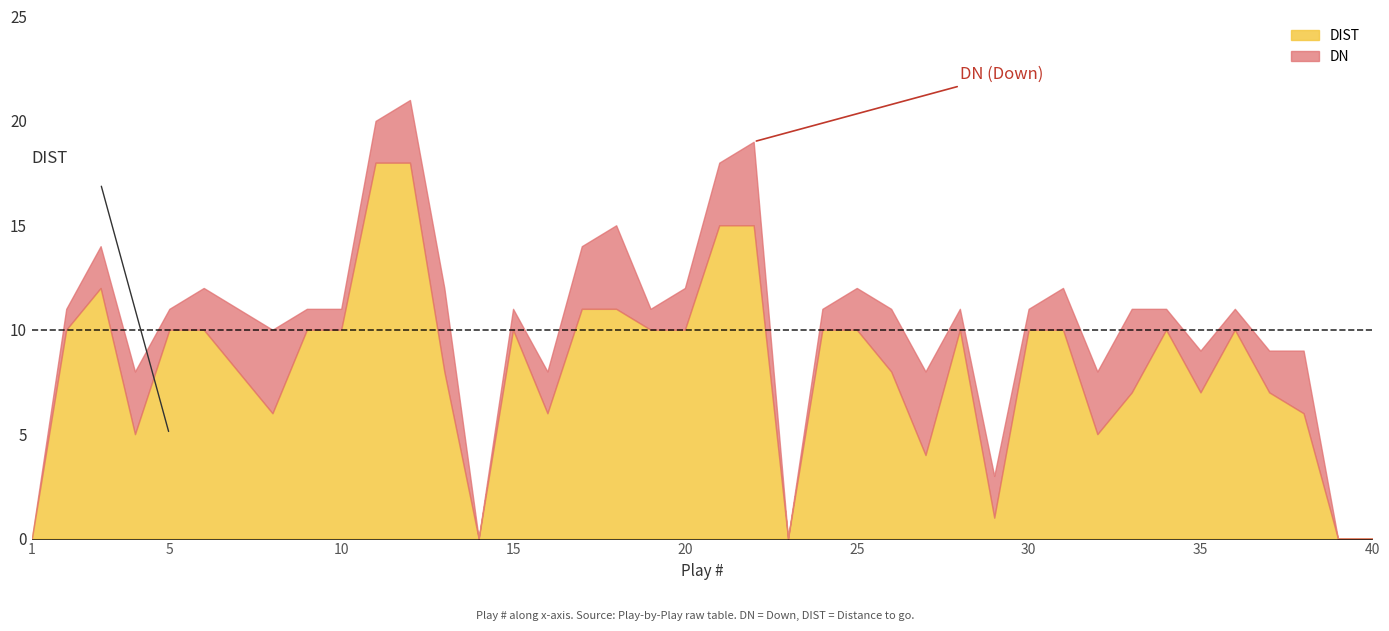

How many positive values does the DIST series have?

35